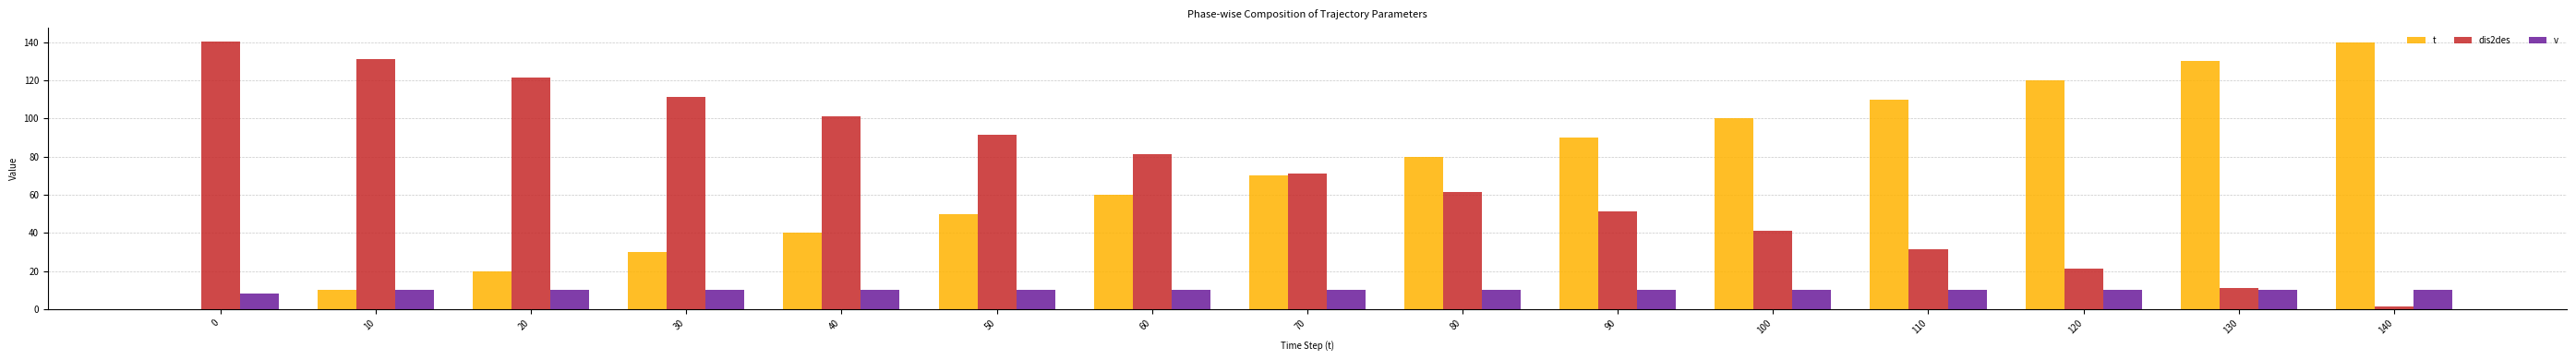

Is the value of v at 110 greater than the value of t at 110?

No